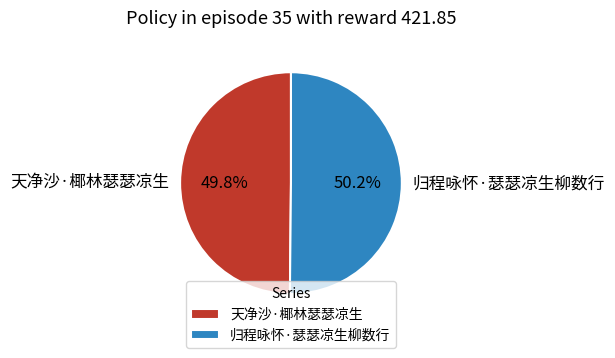

Is there a majority slice in this chart?

Yes